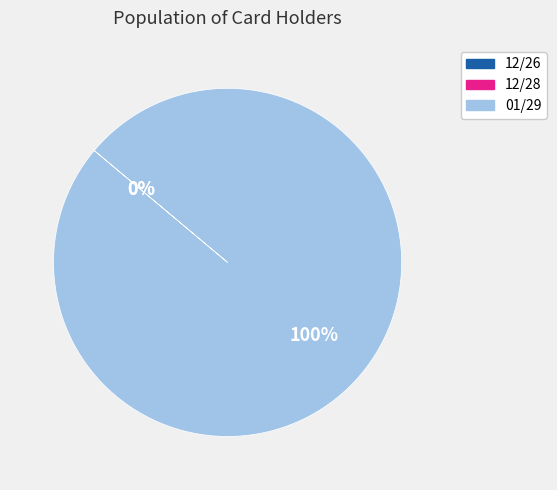

What is the largest slice in the pie chart?

01/29